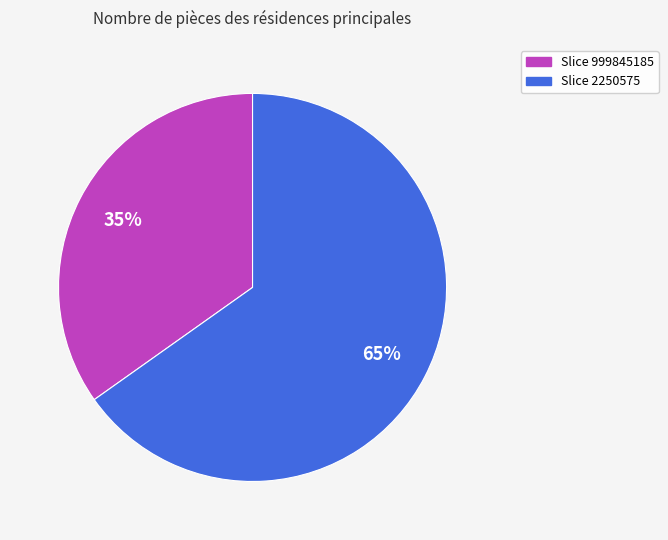

To the nearest percent, what is the average slice percentage?

50%